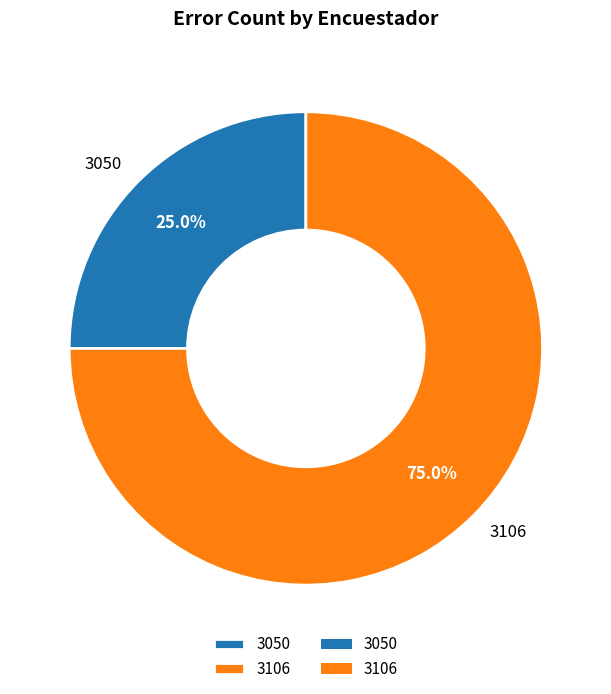

How many segments does this pie chart have?

2